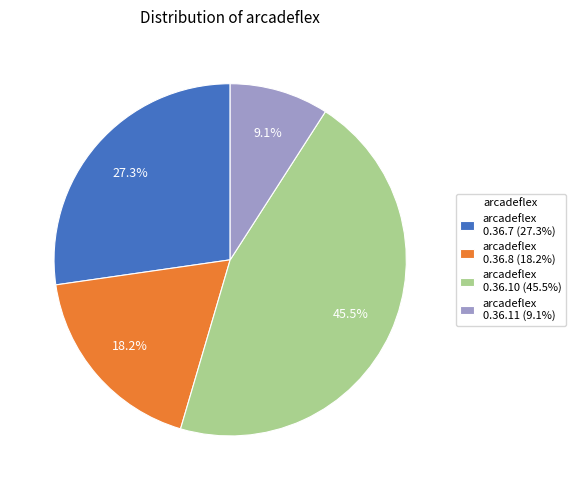

Which has a higher value, arcadeflex 0.36.10 (45.5%) or arcadeflex 0.36.11 (9.1%)?

arcadeflex 0.36.10 (45.5%)